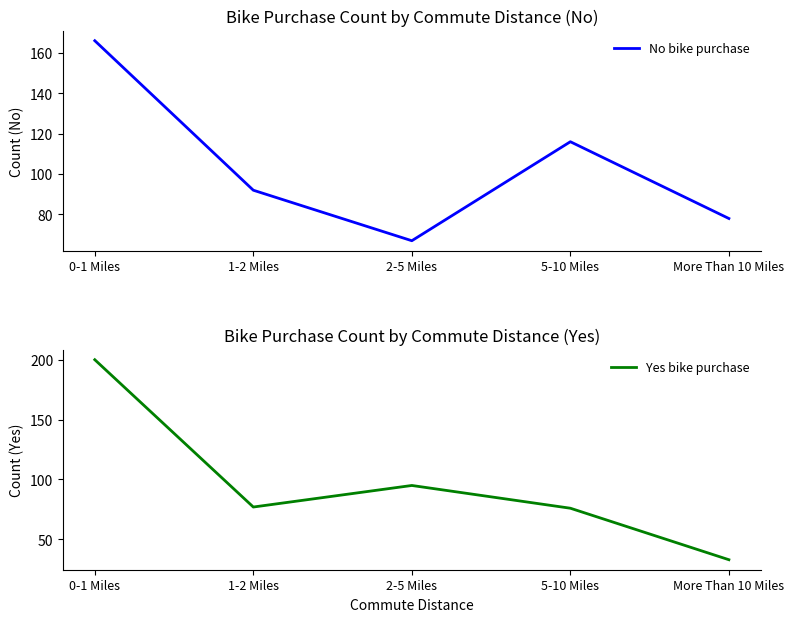

What is the label of the 1st point from the left?

0-1 Miles